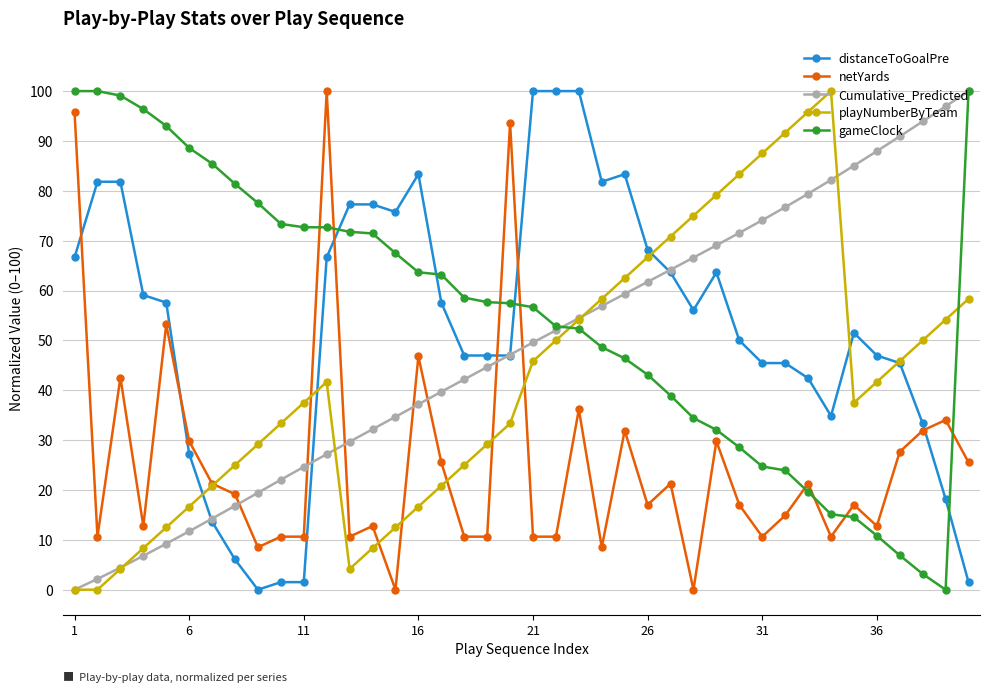

What is the maximum value shown in the chart?

100.0